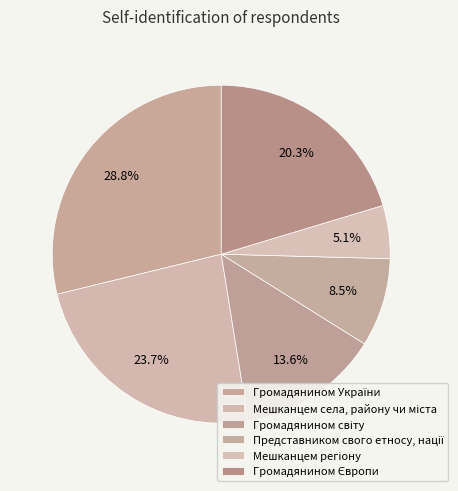

How many slices are in this pie chart?

6